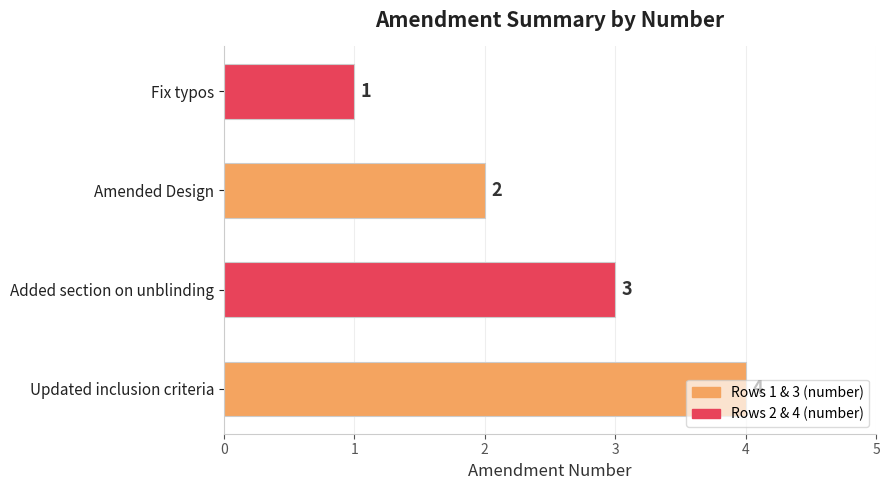

At which label is the value closest to 2?

Amended Design